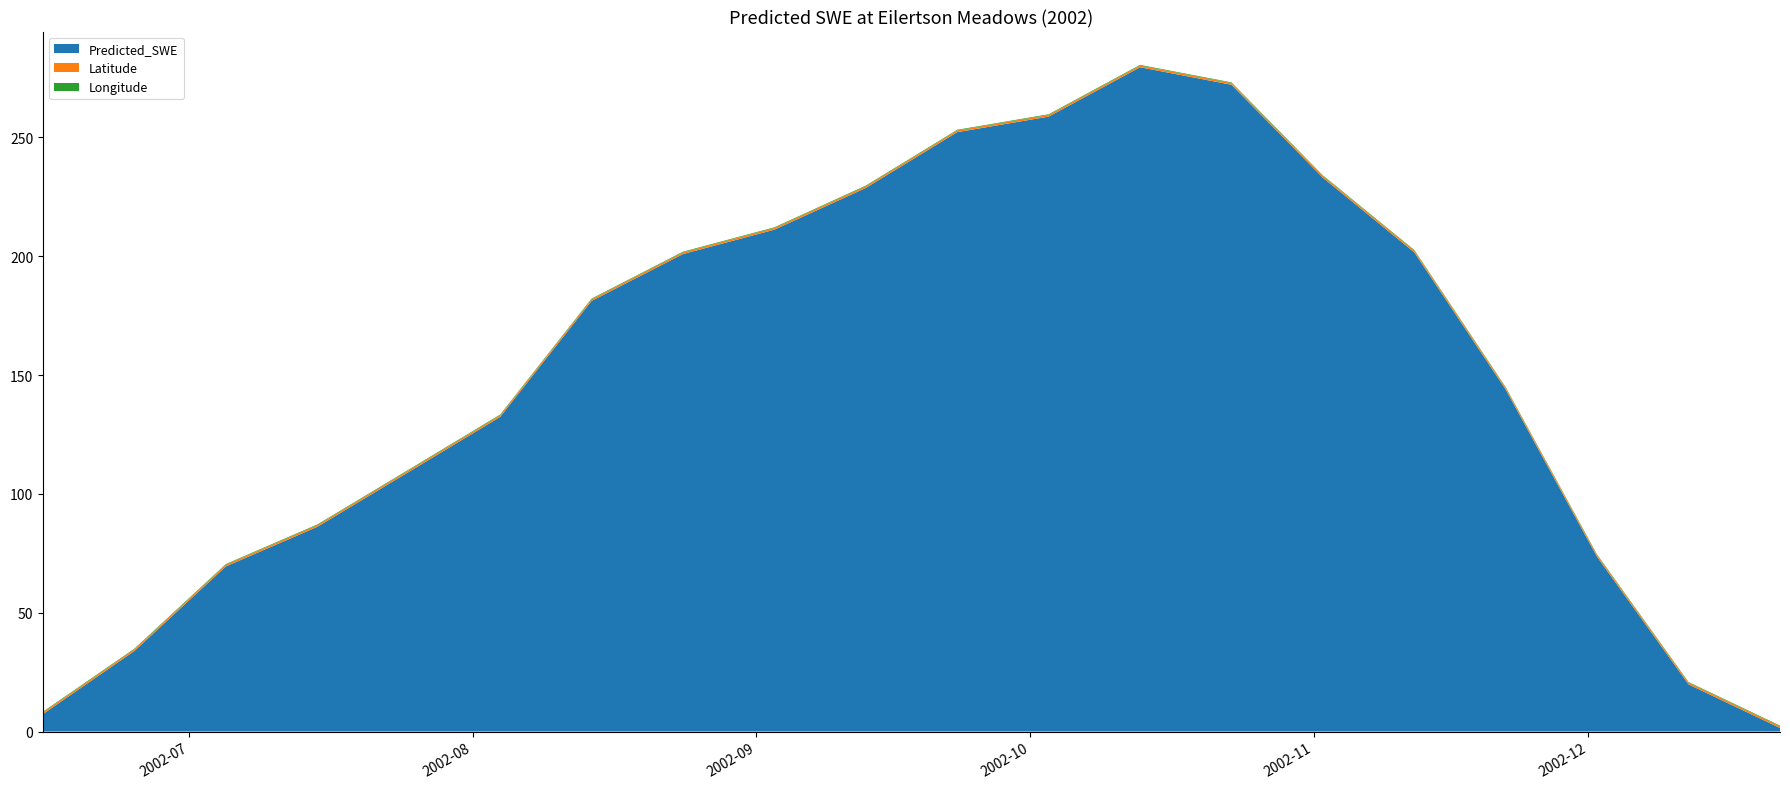

Reading right to left, transcribe all the data shown in this chart.

Predicted_SWE: 1.5	19.8	73.5	143.9	201.6	233.0	272.1	279.5	258.7	252.2	228.7	211.1	200.9	181.1	132.3	109.2	86.1	69.5	33.9	7.4
Latitude: 0.7	0.7	0.7	0.7	0.7	0.7	0.7	0.7	0.7	0.7	0.7	0.7	0.7	0.7	0.7	0.7	0.7	0.7	0.7	0.7
Longitude: 0.3	0.3	0.3	0.3	0.3	0.3	0.3	0.3	0.3	0.3	0.3	0.3	0.3	0.3	0.3	0.3	0.3	0.3	0.3	0.3